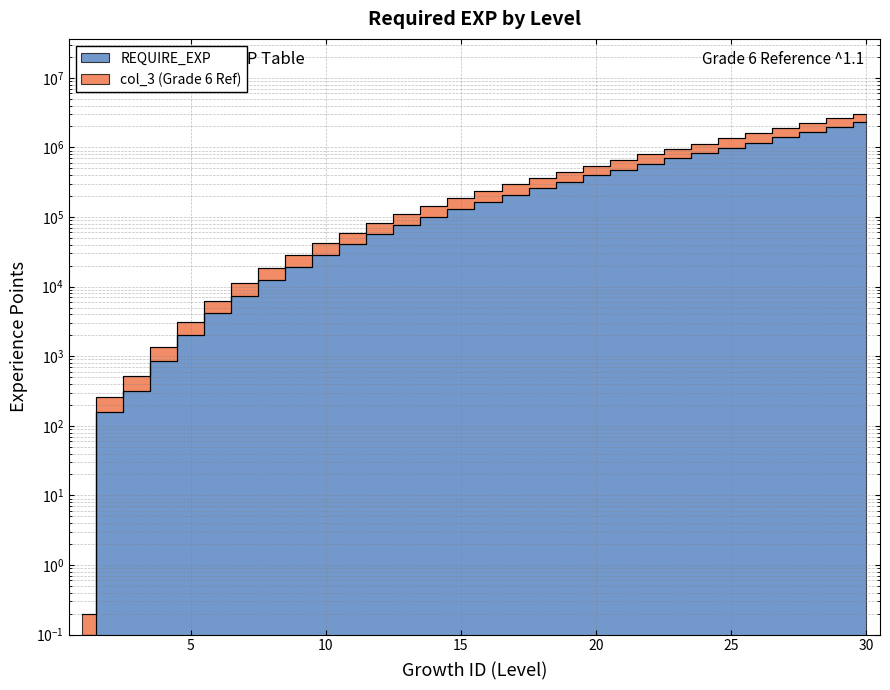

The value of col_3 (Grade 6 Ref) at 13 is 109103.0. True or false?

True